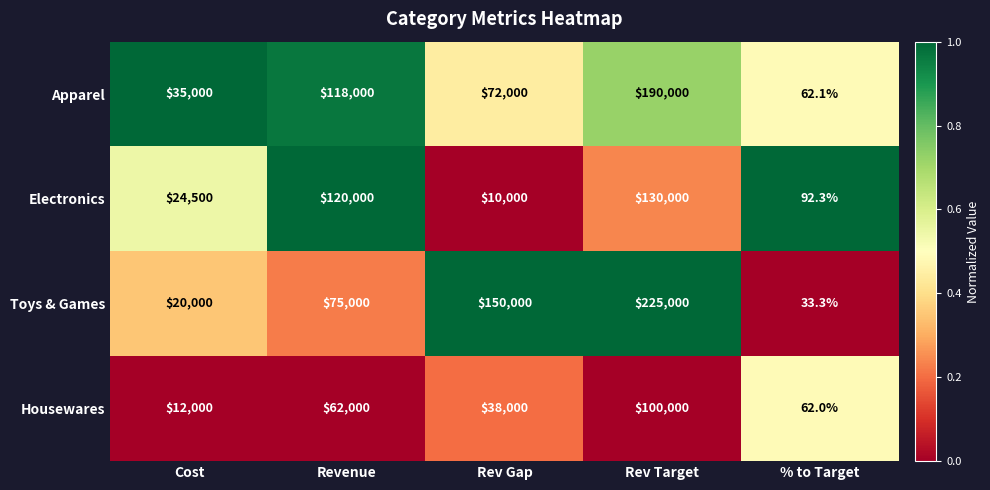

What is the spread (max minus min) of values at % to Target?

59.0